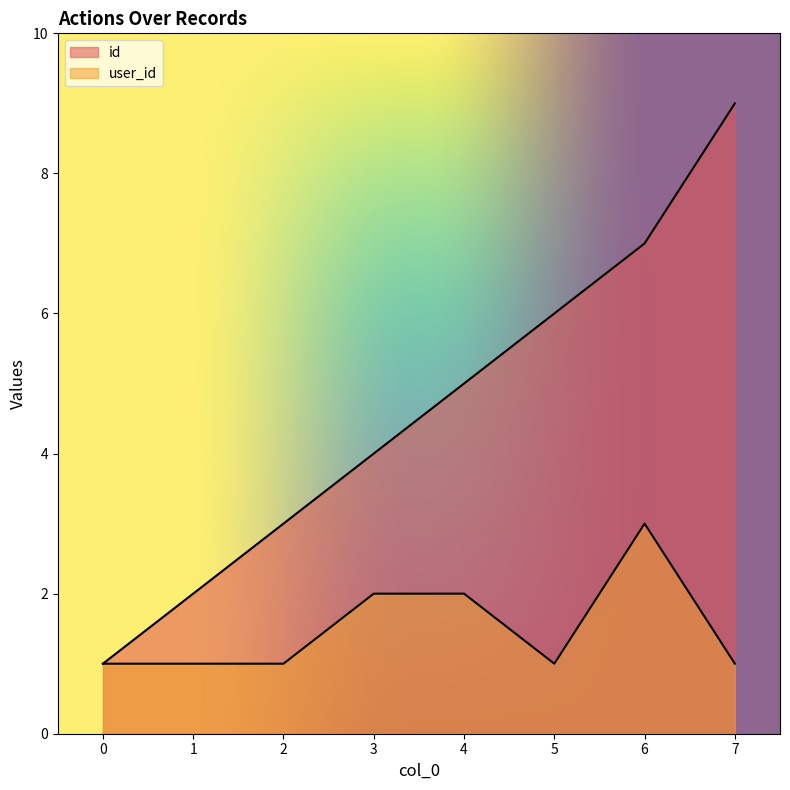

Which series changed the most between 4 and 7?

id